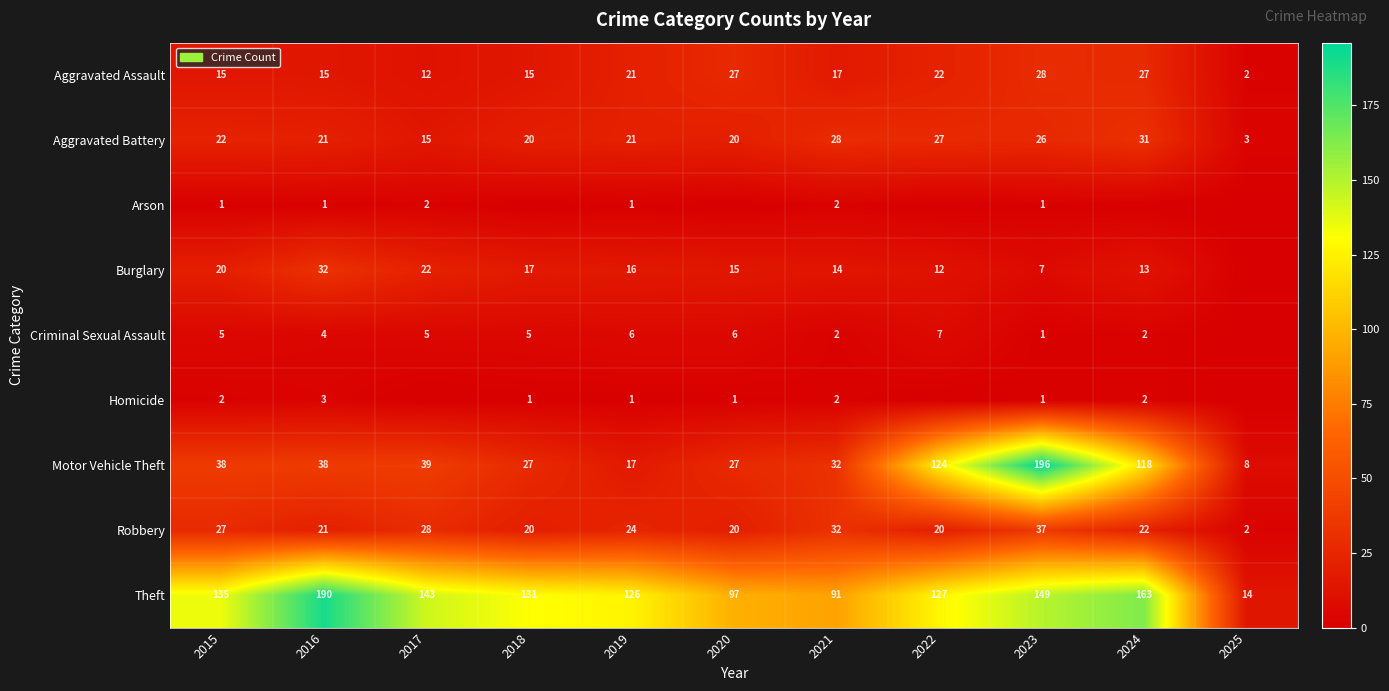

What is the total value across all series at 2018?

236